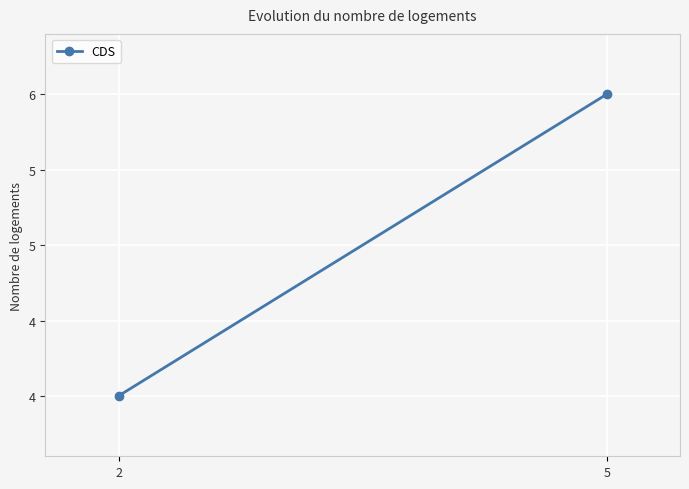

List the labels in order of value, smallest first.

2, 5